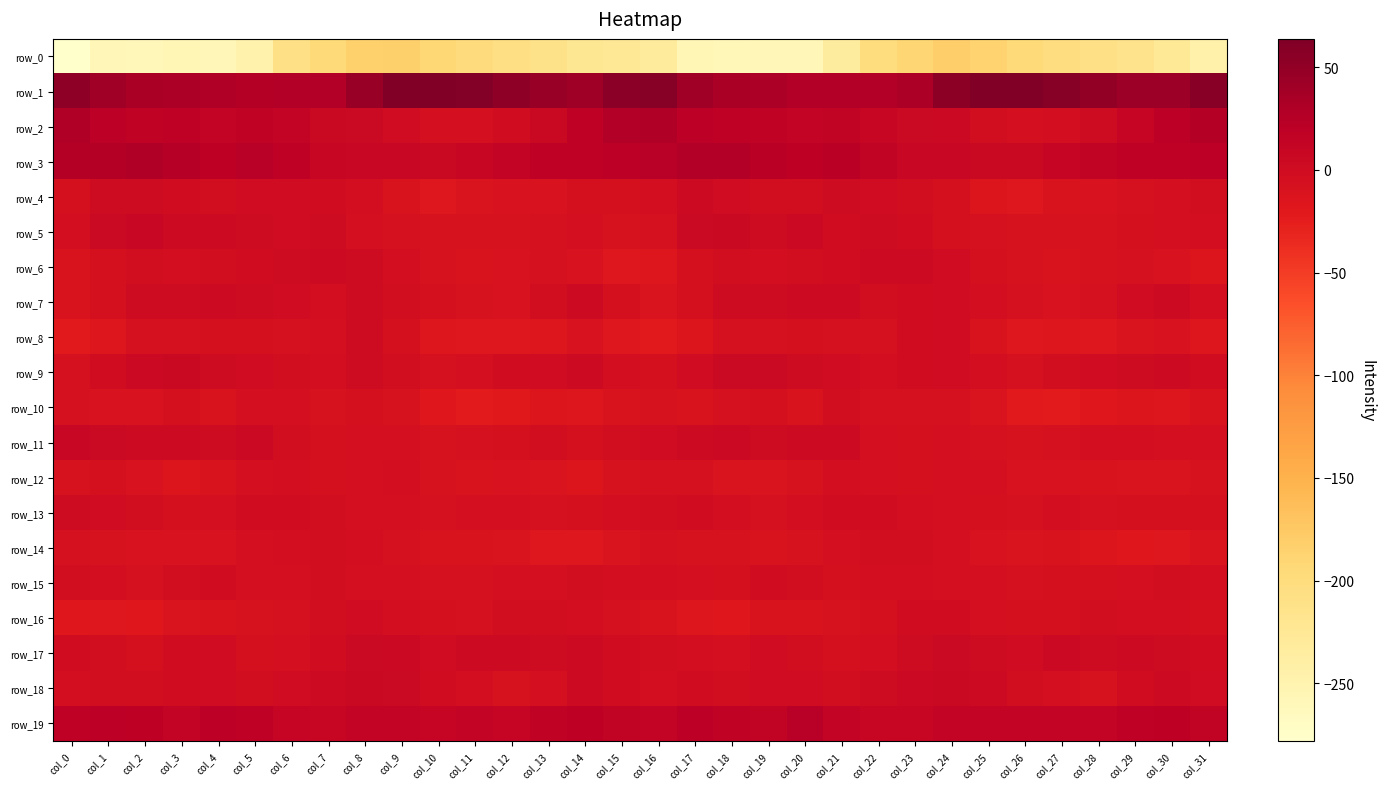

At which category is the sum across all series the highest?

col_24